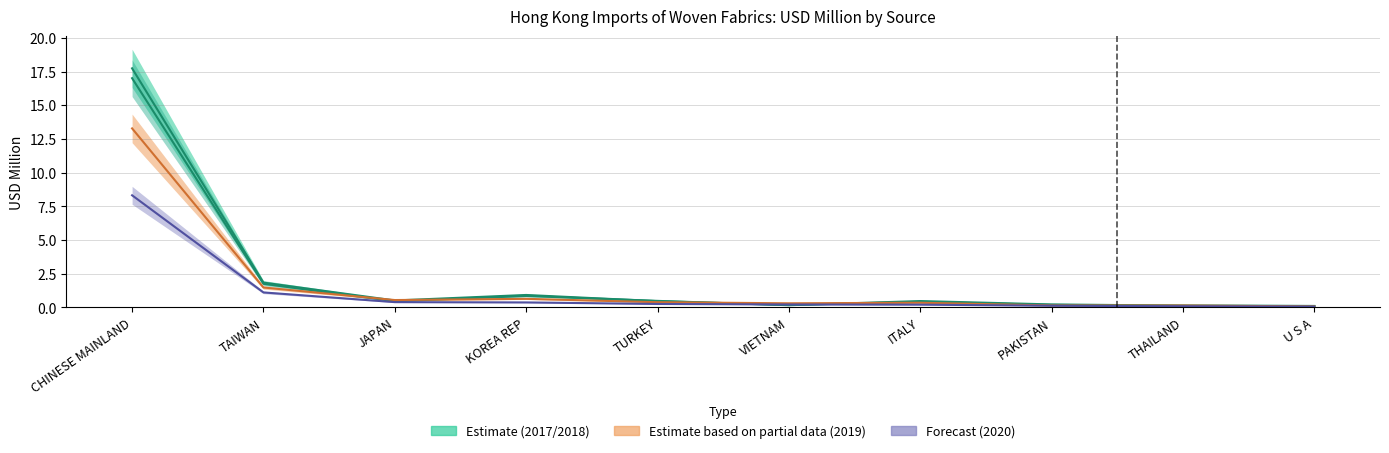

Reading left to right, list all the values displayed in this chart.

Estimate (2017): 17.8	1.8	0.5	0.9	0.5	0.2	0.4	0.2	0.1	0.1
Estimate (2018): 17.0	1.8	0.5	0.9	0.5	0.2	0.5	0.2	0.1	0.1
Estimate based on partial data (2019): 13.3	1.5	0.6	0.6	0.4	0.3	0.3	0.1	0.1	0.1
Forecast (2020): 8.3	1.1	0.4	0.4	0.3	0.2	0.2	0.1	0.1	0.1